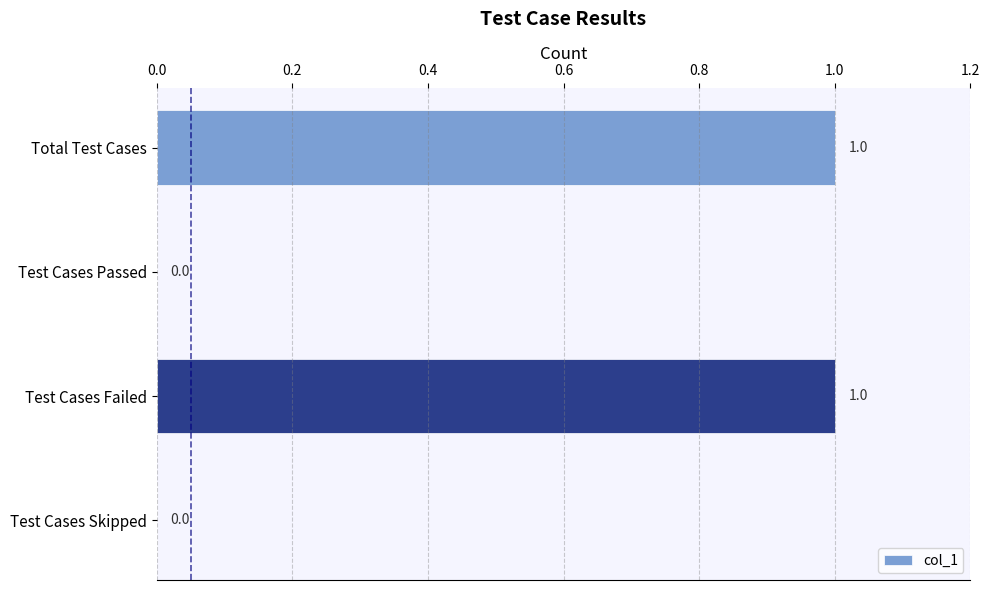

Between Test Cases Passed and Total Test Cases, which is larger?

Total Test Cases